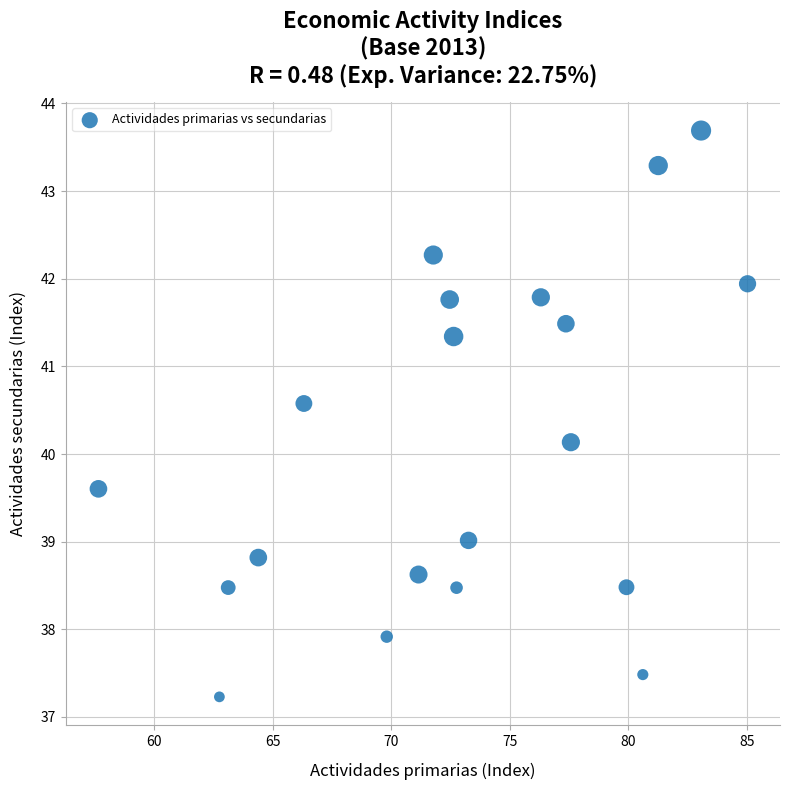

What Y value in the scatter plot is closest to 40?

40.1